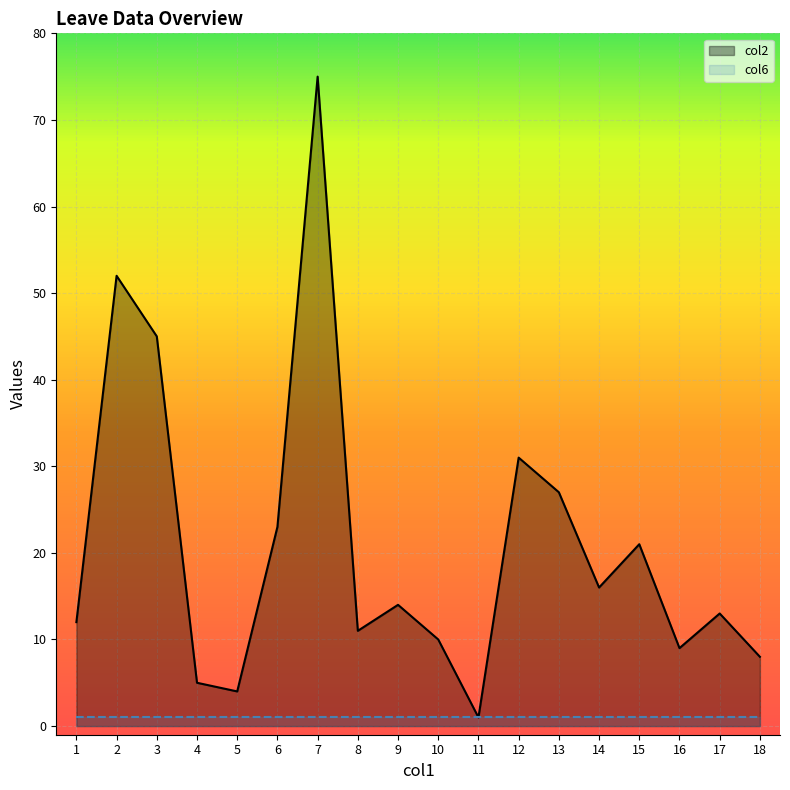

List the labels in order of value, smallest first.

11, 5, 4, 18, 16, 10, 8, 1, 17, 9, 14, 15, 6, 13, 12, 3, 2, 7